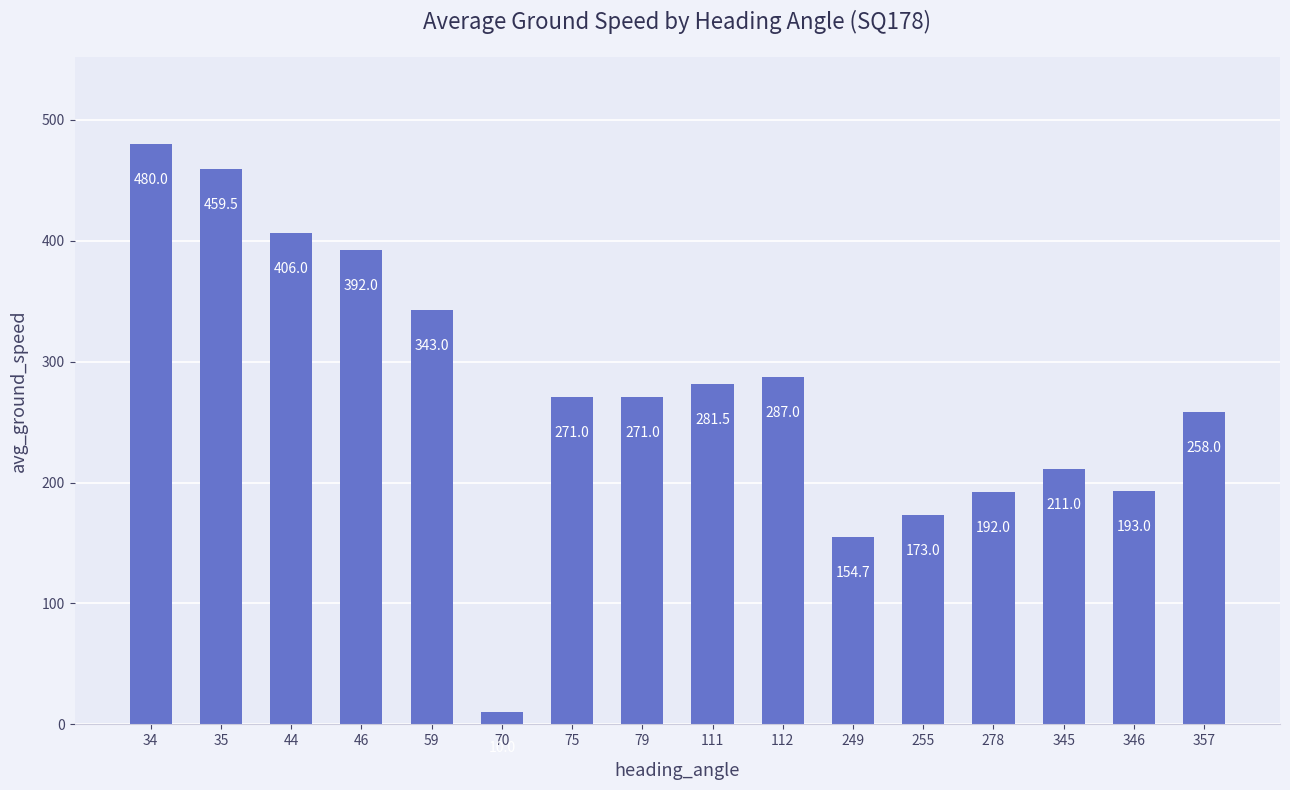

Reading left to right, list all the values displayed in this chart.

34=480.0	35=459.5	44=406.0	46=392.0	59=343.0	70=10.0	75=271.0	79=271.0	111=281.5	112=287.0	249=154.7	255=173.0	278=192.0	345=211.0	346=193.0	357=258.0